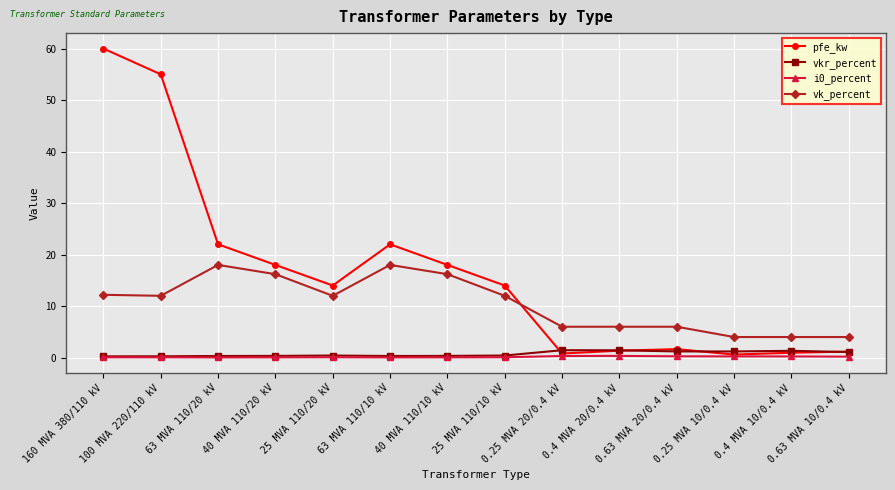

What is the difference between the highest and lowest values at 63 MVA 110/20 kV?

22.0